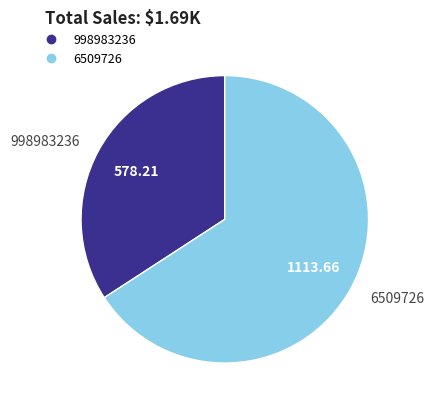

Which category has the smallest portion of the pie?

998983236